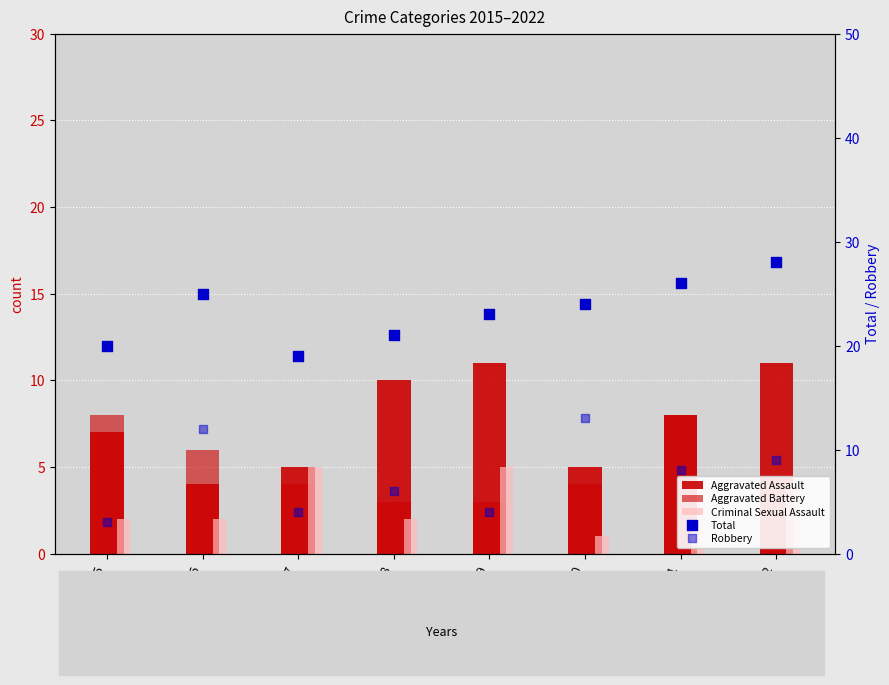

Which series contains the lowest Y value?

Criminal Sexual Assault